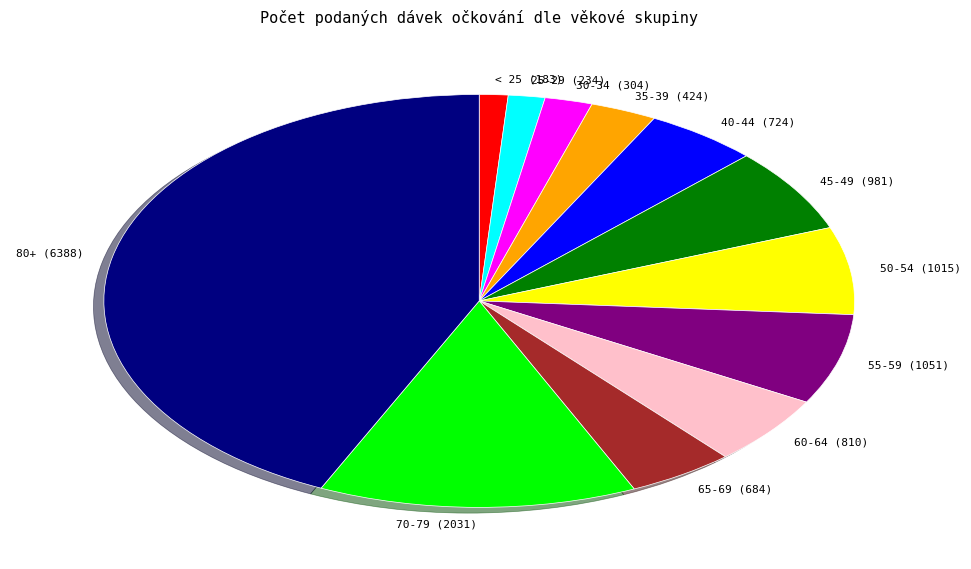

How many segments does this pie chart have?

12